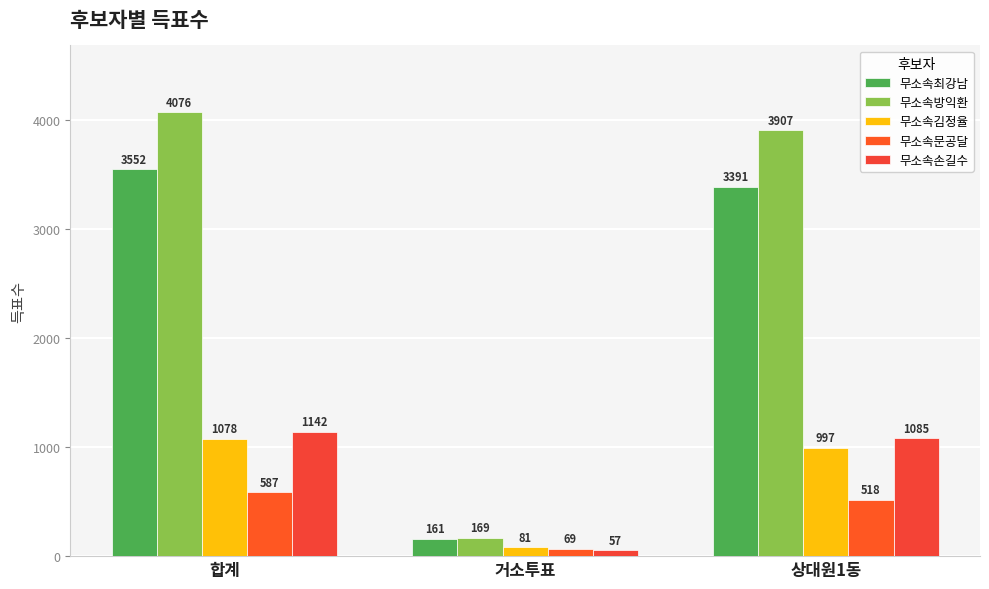

Are the bars grouped side by side (vs. stacked)?

Yes